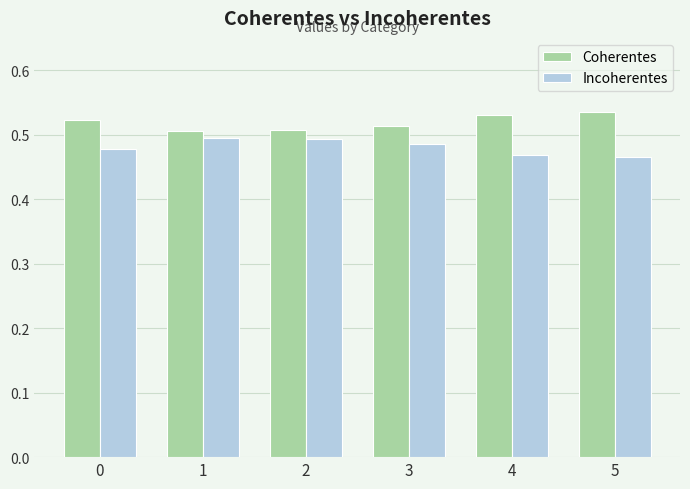

What is the sum of all Coherentes values?

3.1